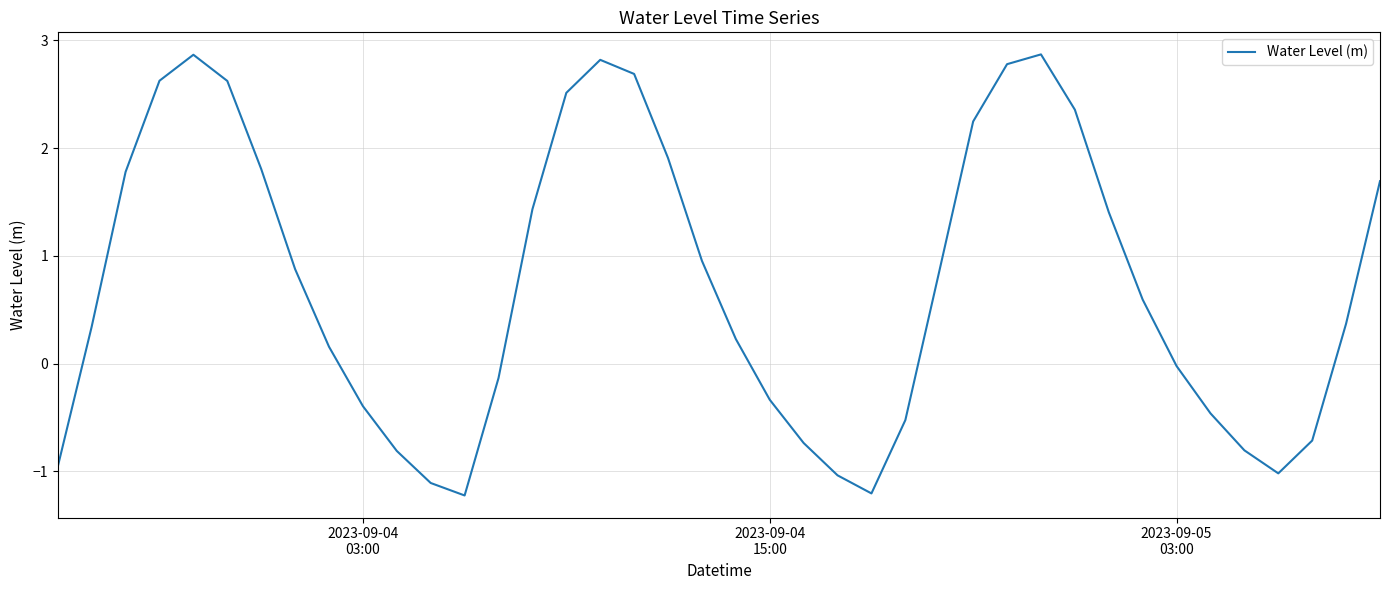

How many negative values are there?

16